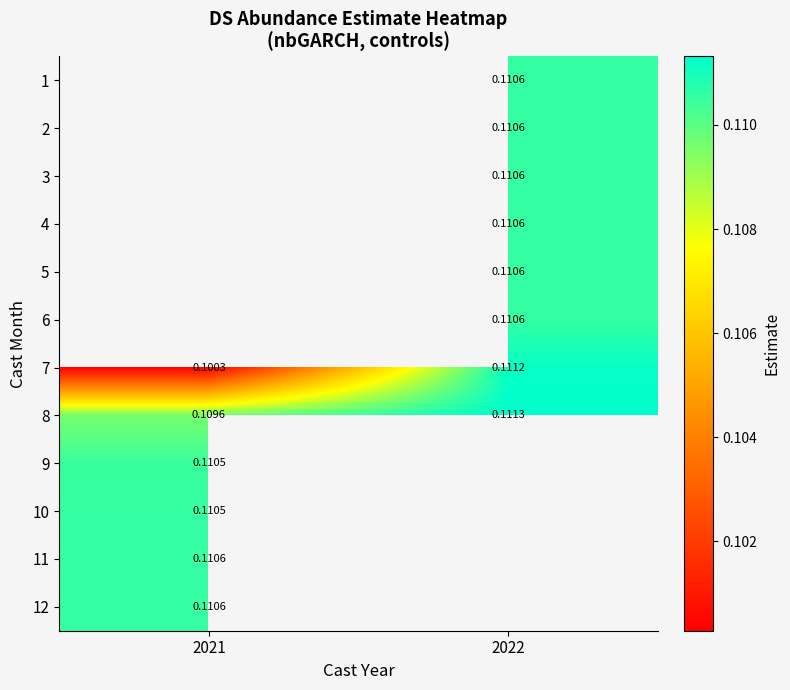

Is the value of 8 at 2022 greater than the value of 1 at 2022?

Yes